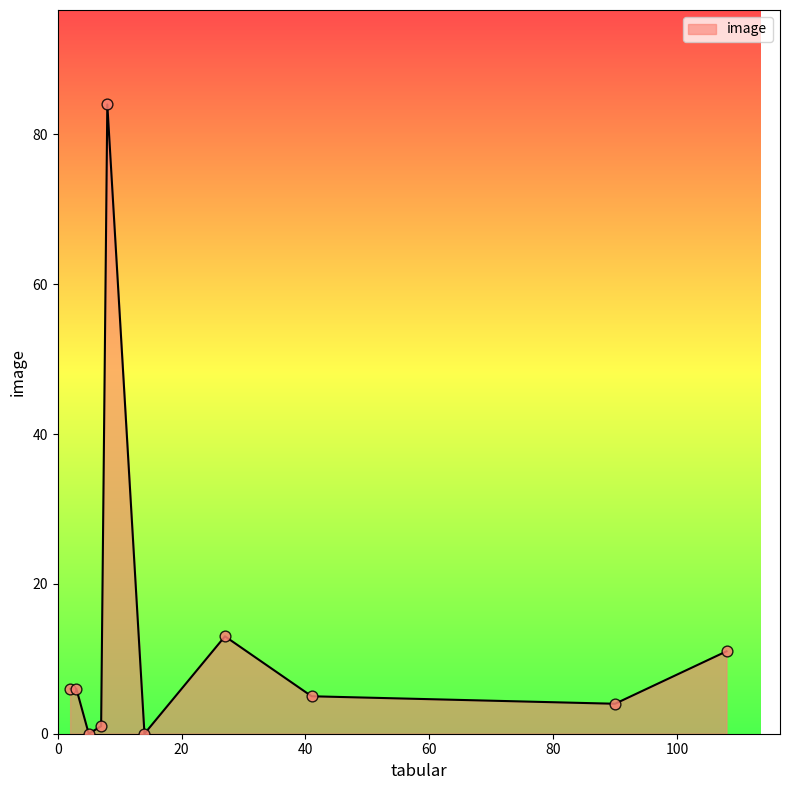

What is the difference between the maximum and minimum values?

84